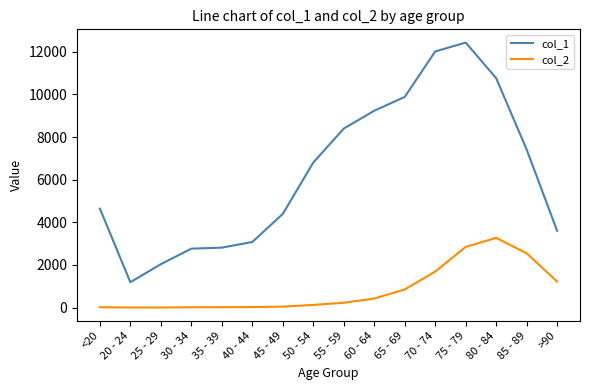

Is it true that col_1 equals 3078 at 40 - 44?

True